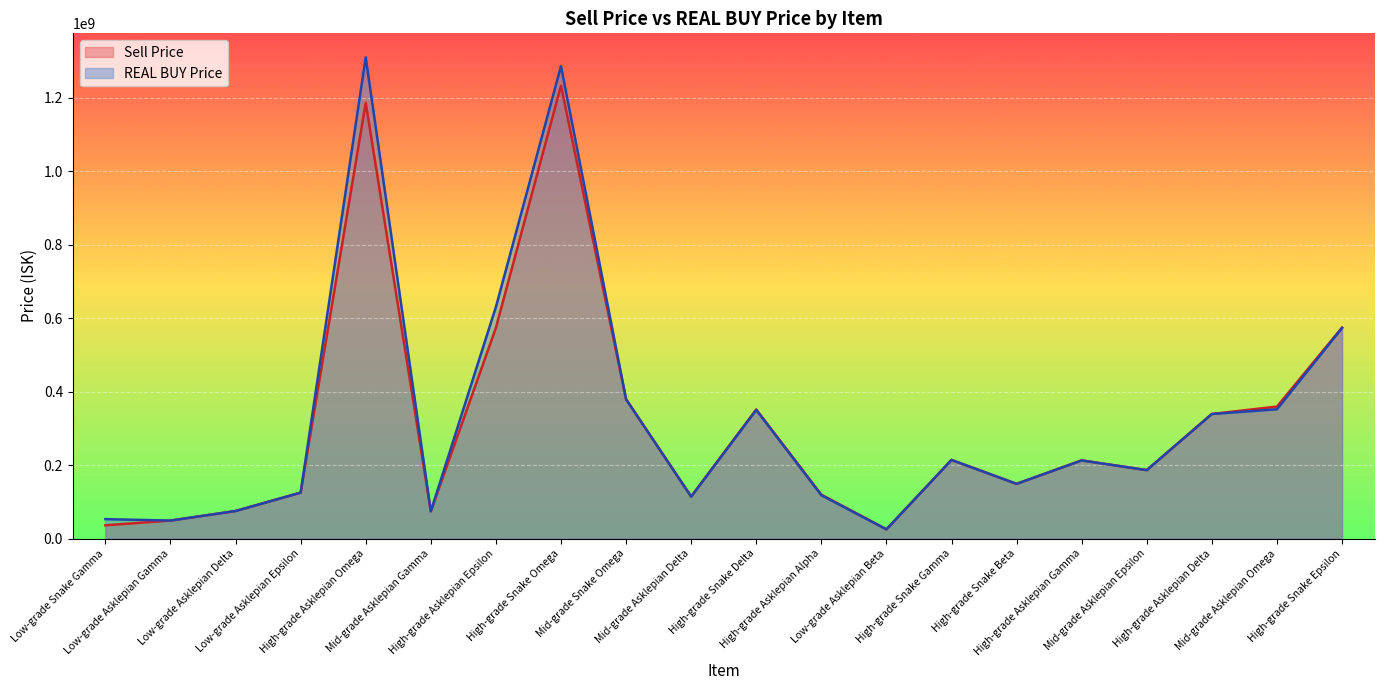

List the series in order of their peak value, lowest first.

Sell Price, REAL BUY Price